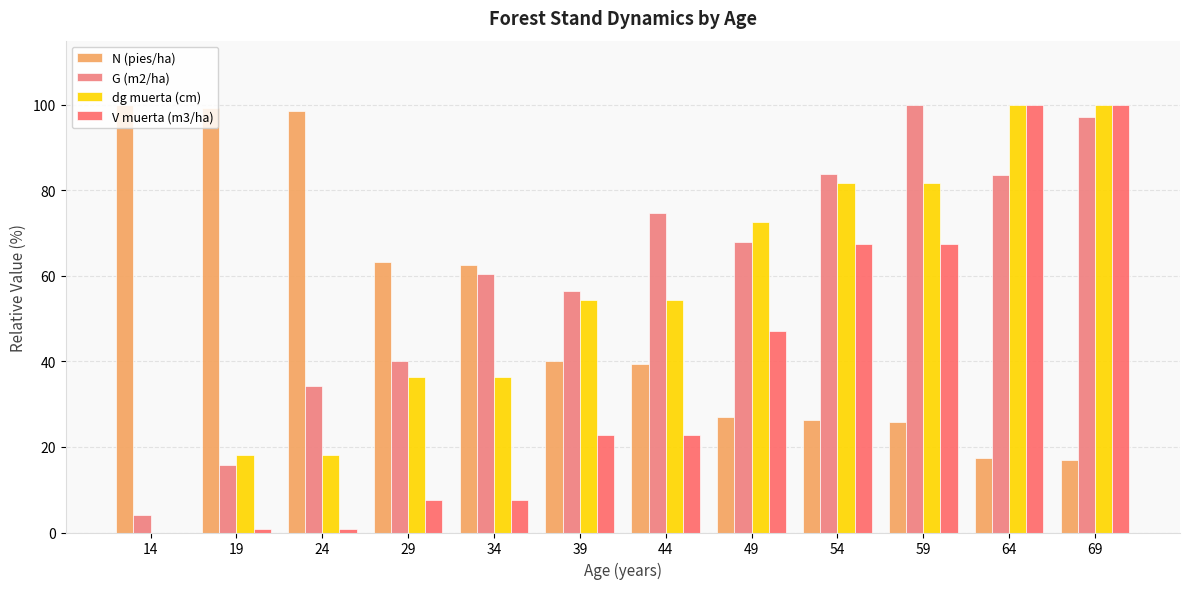

Is it true that N (pies/ha) equals 8.1 at 64?

False